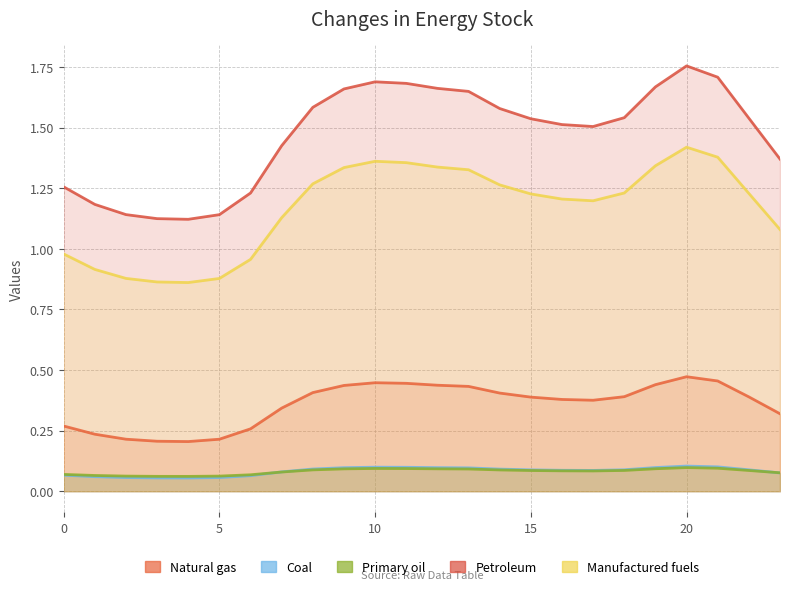

At which label does Manufactured fuels reach its minimum?

4